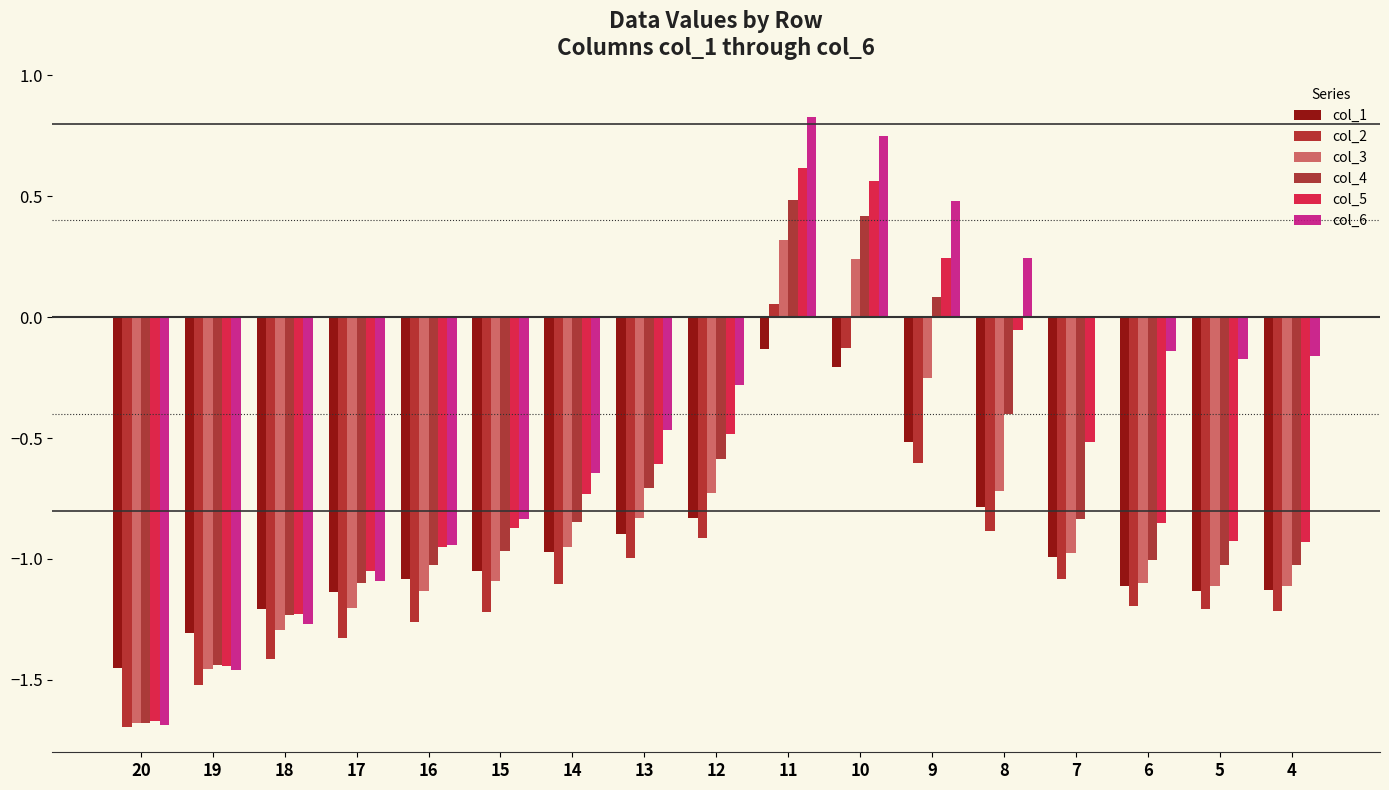

What is the greatest value displayed?

0.8